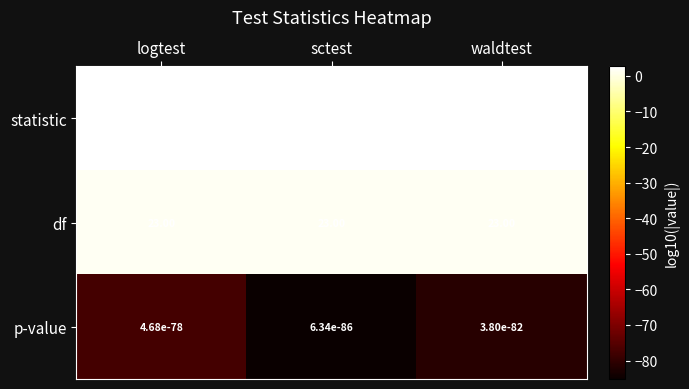

Between logtest and waldtest, which series saw the biggest shift?

statistic